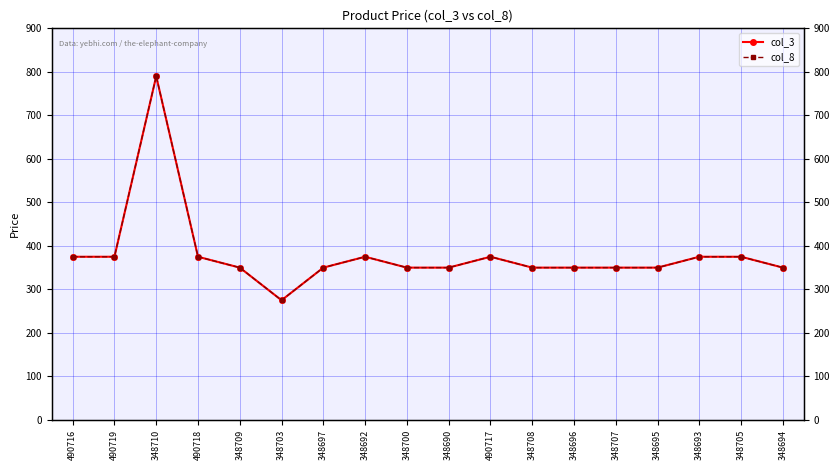

Reading right to left, list all the values displayed in this chart.

col_3: 350	375	375	350	350	350	350	375	350	350	375	350	275	350	375	790	375	375
col_8: 350	375	375	350	350	350	350	375	350	350	375	350	275	350	375	790	375	375